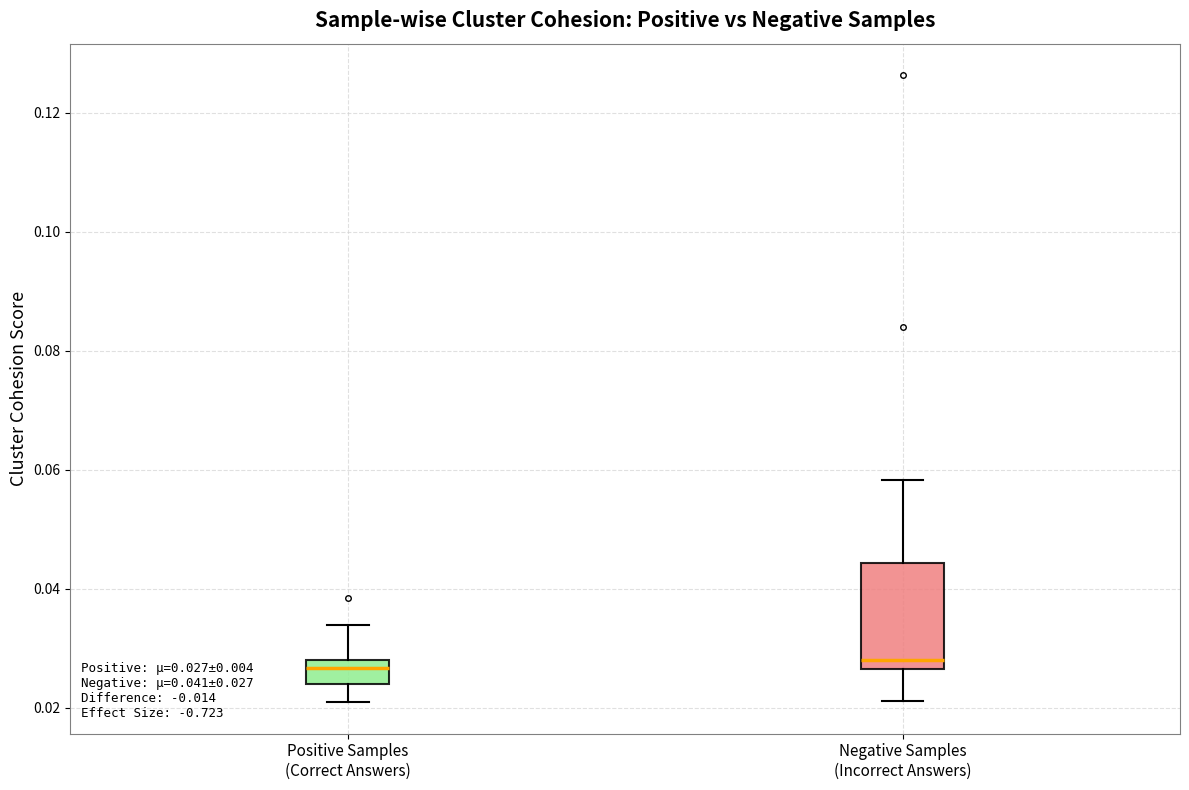

Which box is the tallest, from its lower edge to its upper edge?

Negative Samples (Incorrect Answers)